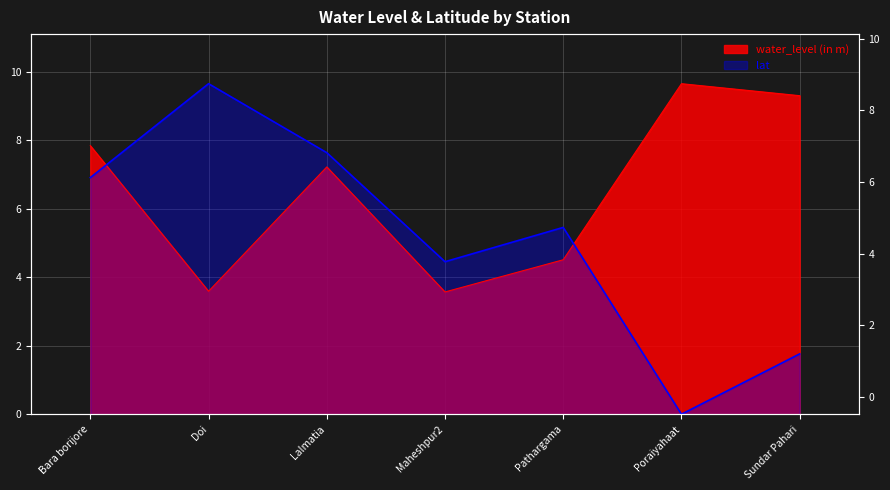

Read the water_level (in m) value at Poraiyahaat.

9.7